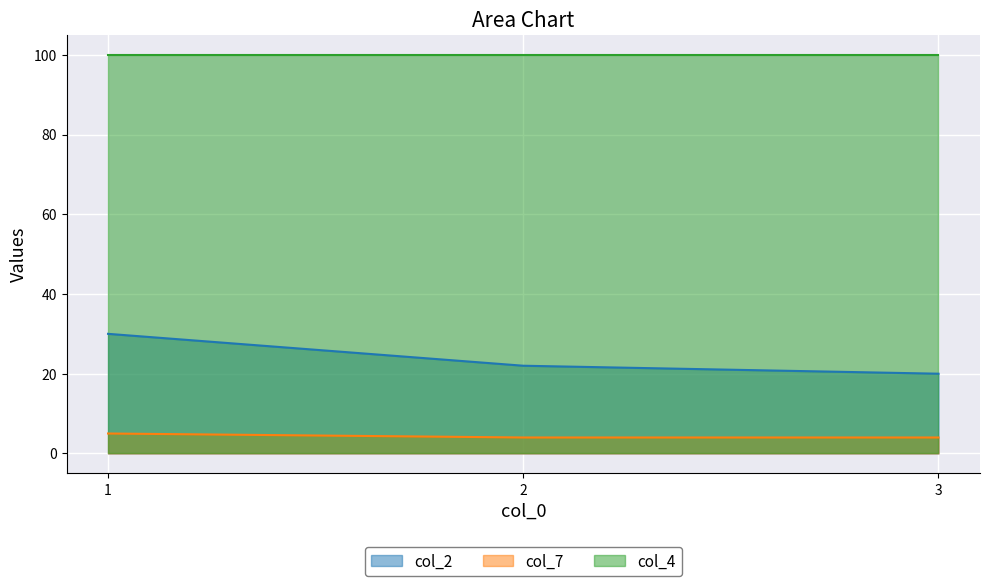

Between 2 and 3, which series saw the biggest shift?

col_2